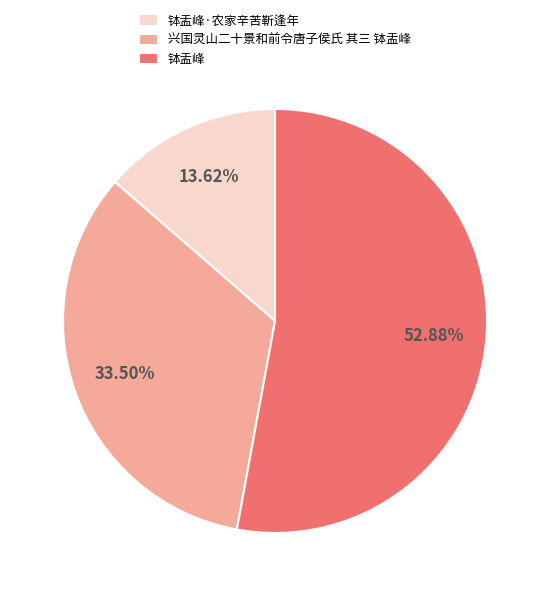

Rank the categories by value from highest to lowest.

钵盂峰, 兴国灵山二十景和前令唐子侯氏 其三 钵盂峰, 钵盂峰·农家辛苦靳逢年